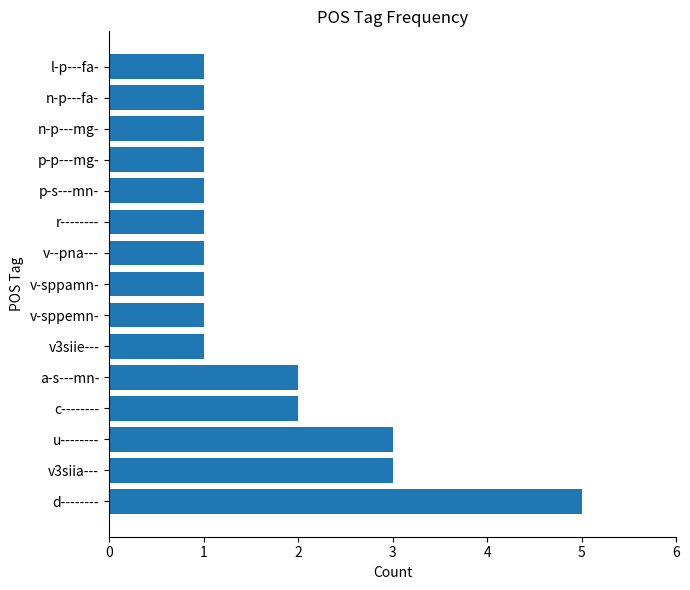

How many bars are there in total?

15